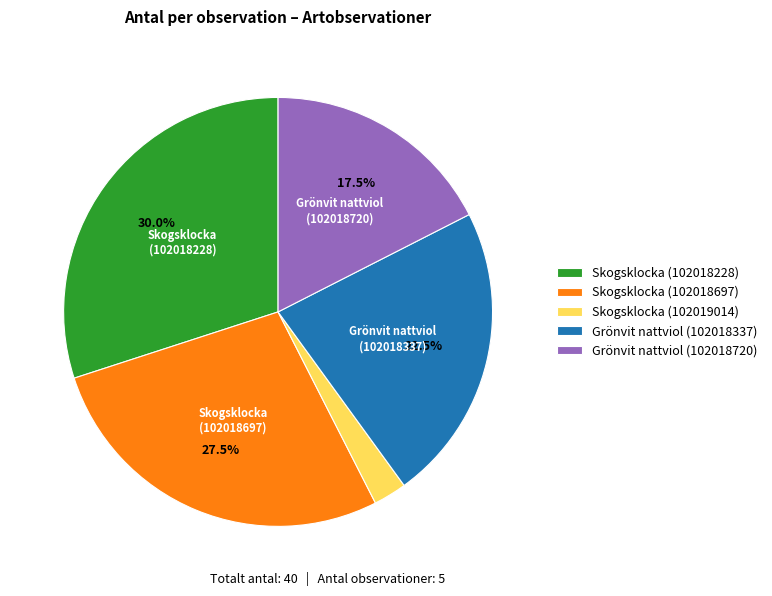

To the nearest percent, what portion does Skogsklocka (102018228) represent?

30%